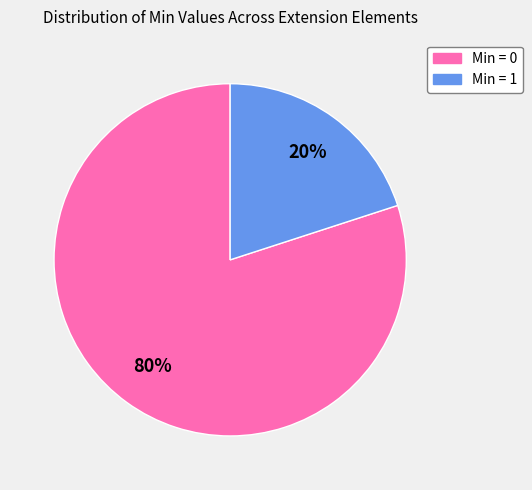

Do Min = 0 and Min = 1 together represent more than half of the pie?

Yes